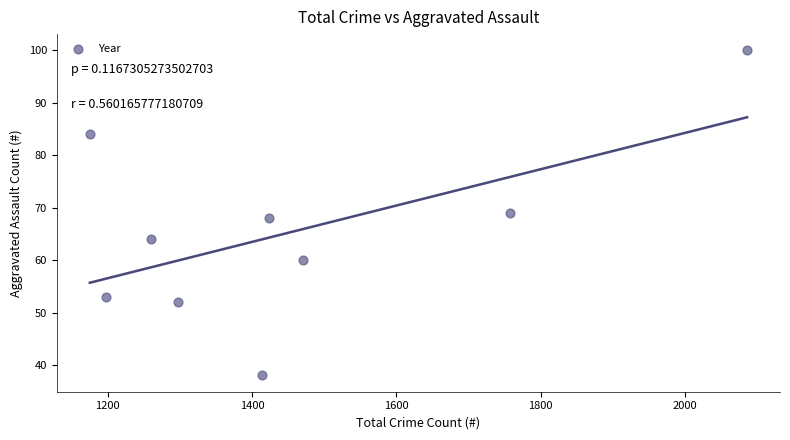

What is the average Y value?

65